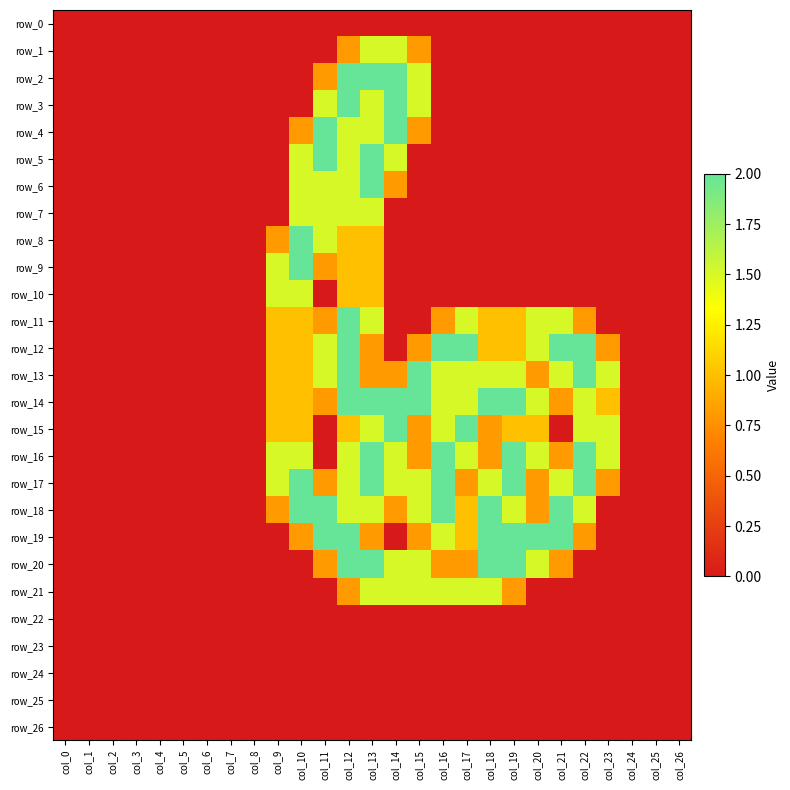

Is the value of row_24 at col_12 greater than the value of row_18 at col_6?

No